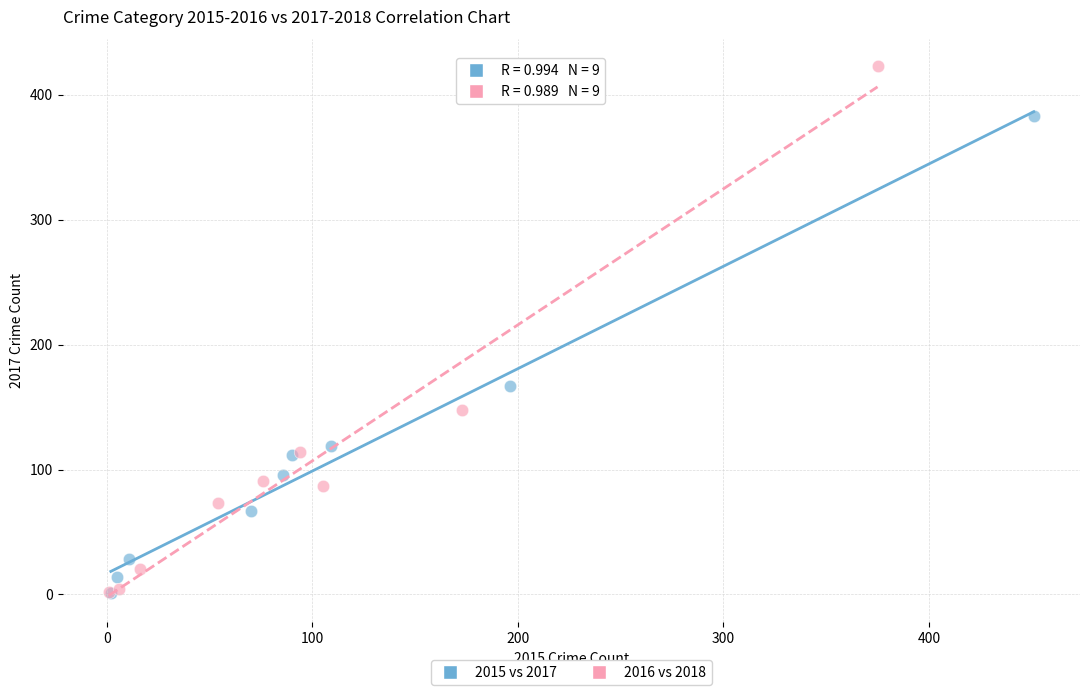

What are all the series names shown in the legend?

2015 vs 2017, 2016 vs 2018